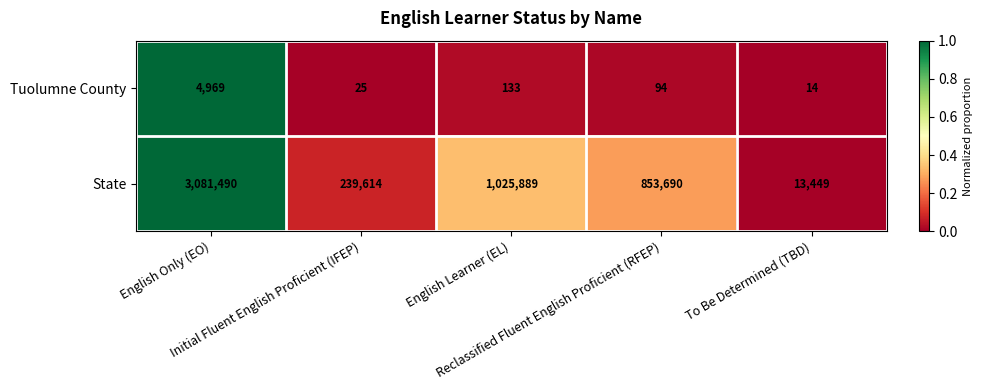

List the series in order of their overall mean, highest first.

State, Tuolumne County